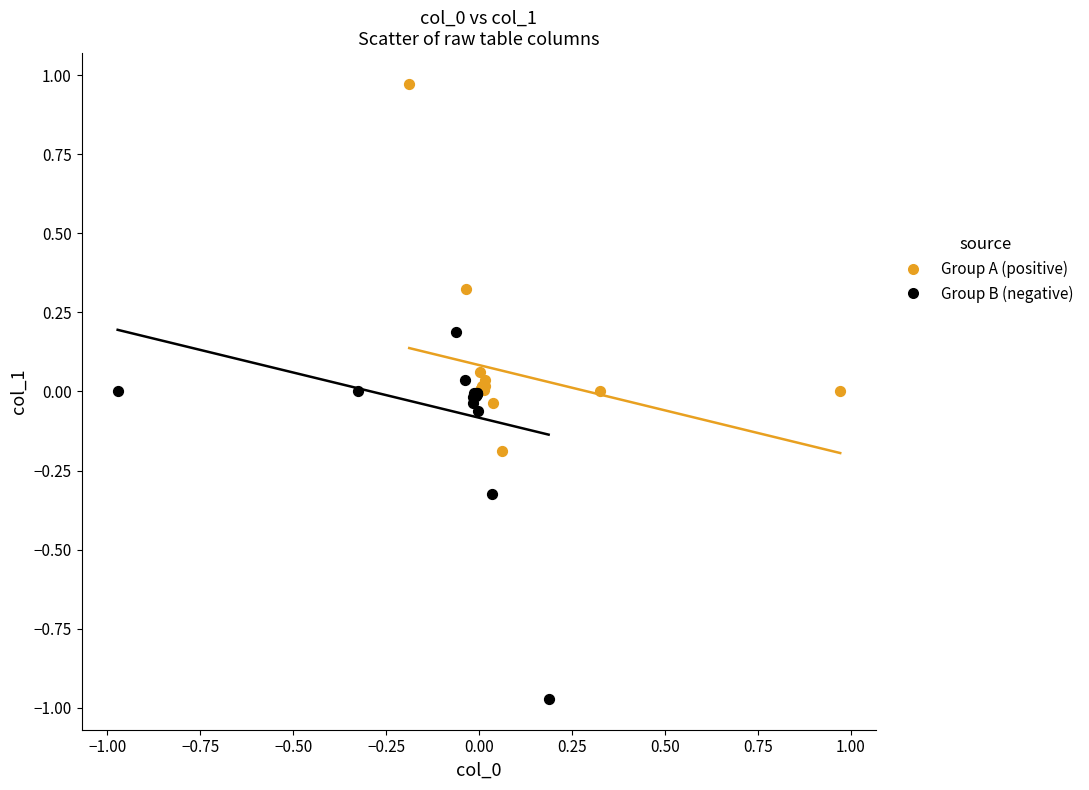

What are all the series names shown in the legend?

Group A (positive), Group B (negative)